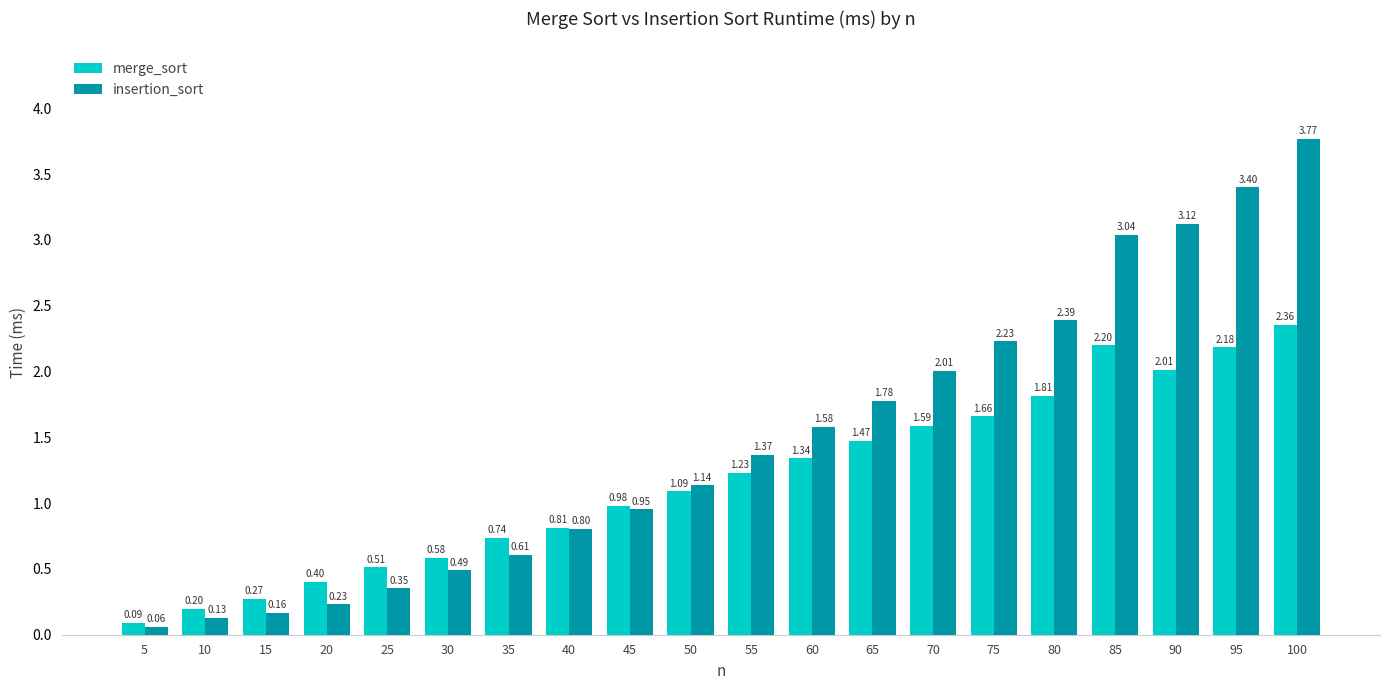

Which series changed the most between 50 and 55?

insertion_sort